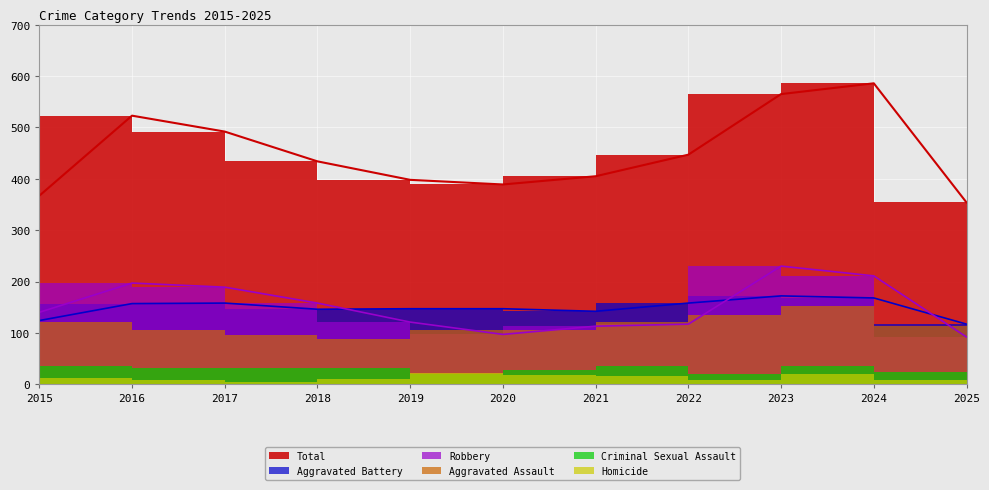

Does the chart display data point markers on the line(s)?

No